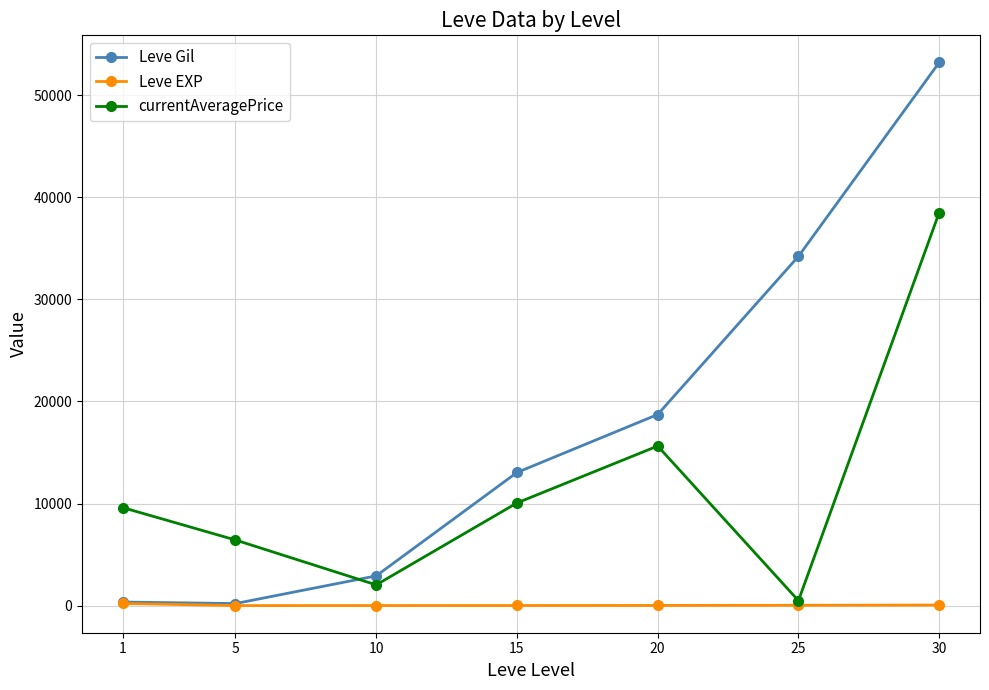

Which series ends up on top after the final intersection of currentAveragePrice and Leve Gil?

Leve Gil